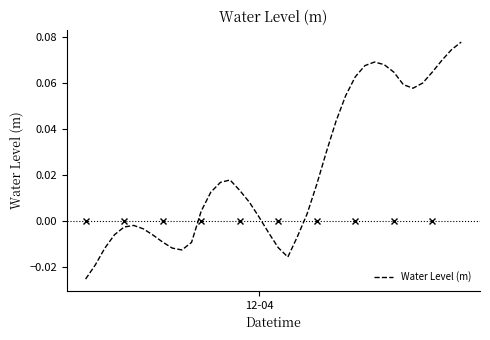

Does the chart display data point markers on the line(s)?

No